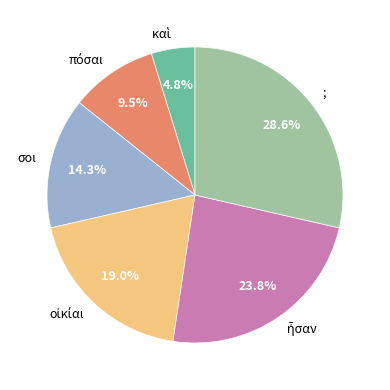

Is there a majority slice in this chart?

No